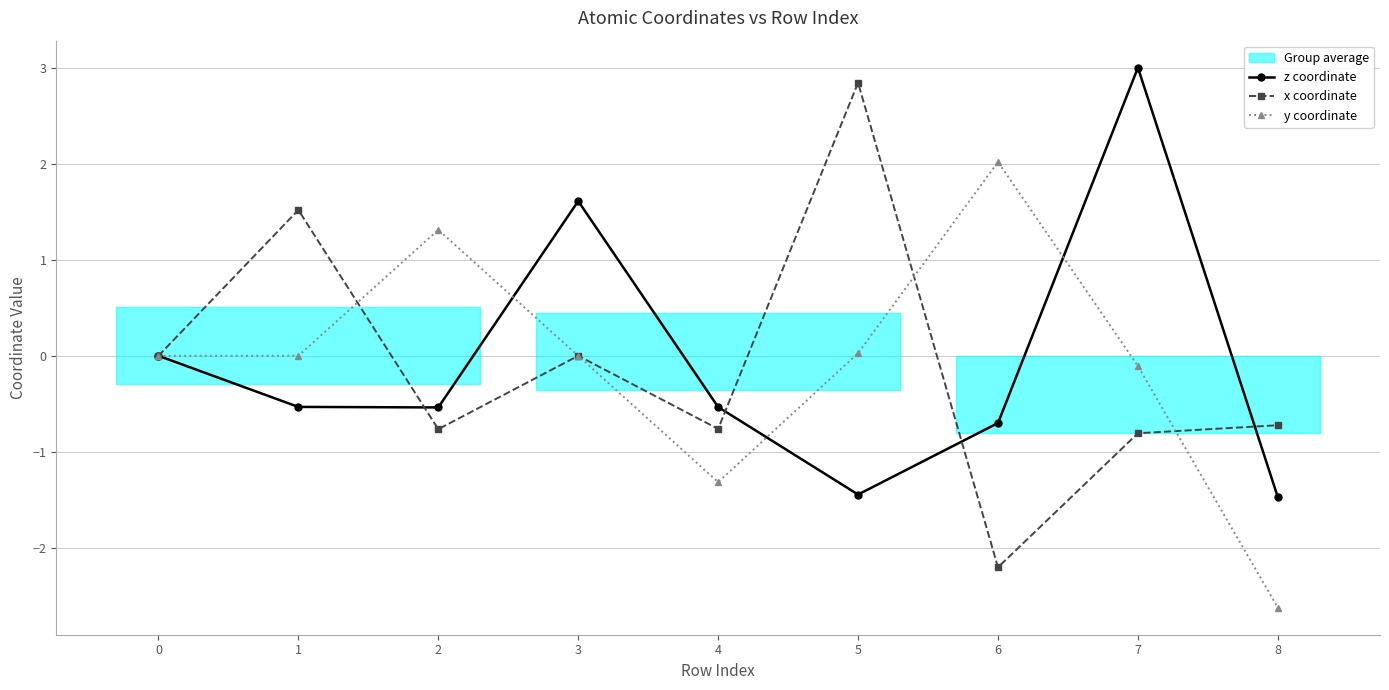

Does the chart have visible grid lines?

Yes